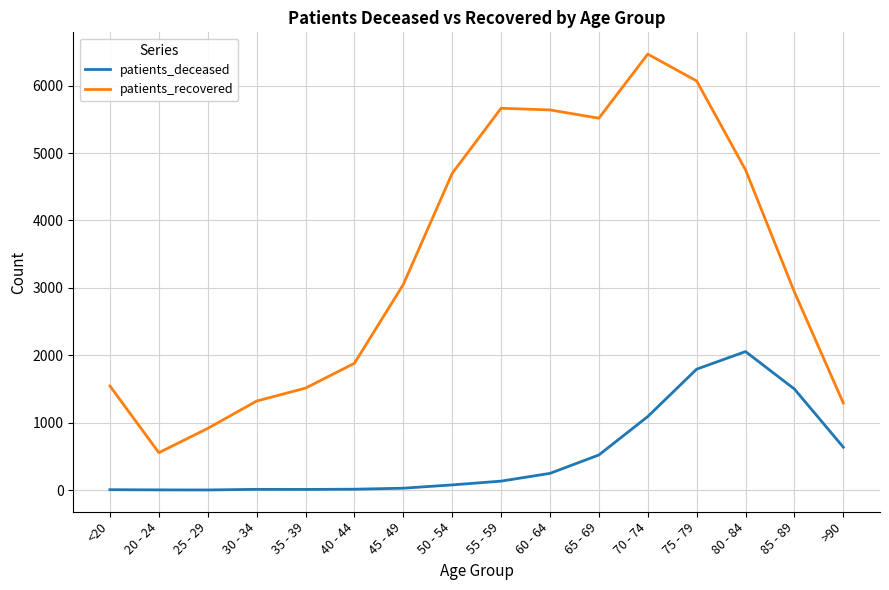

What is the difference between the maximum and second lowest values in the patients_recovered series?

5553